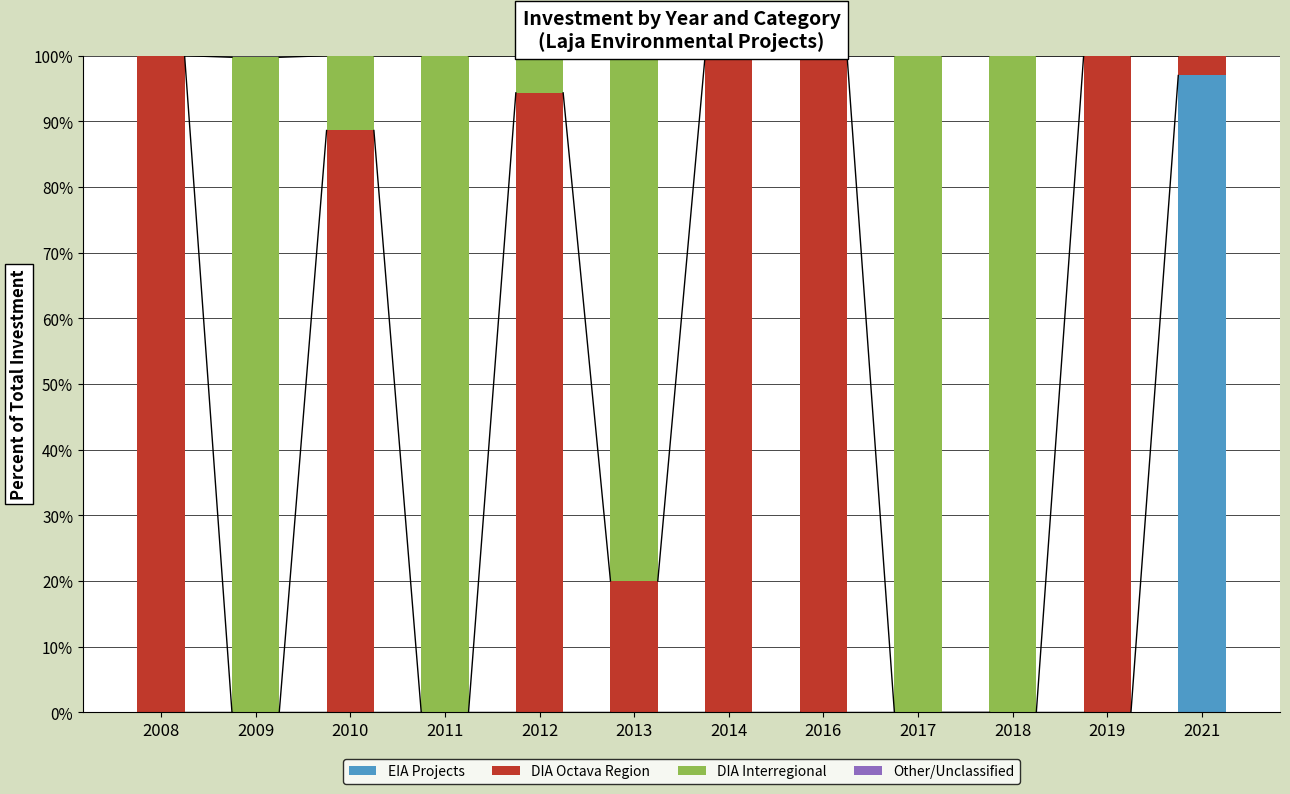

Is it true that EIA Projects equals 33.7 at 2017?

False